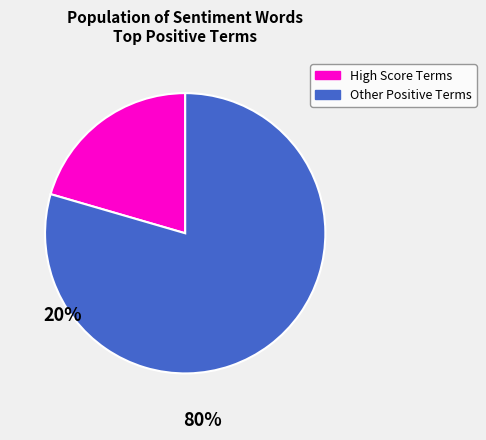

Count the number of slices in the pie.

2